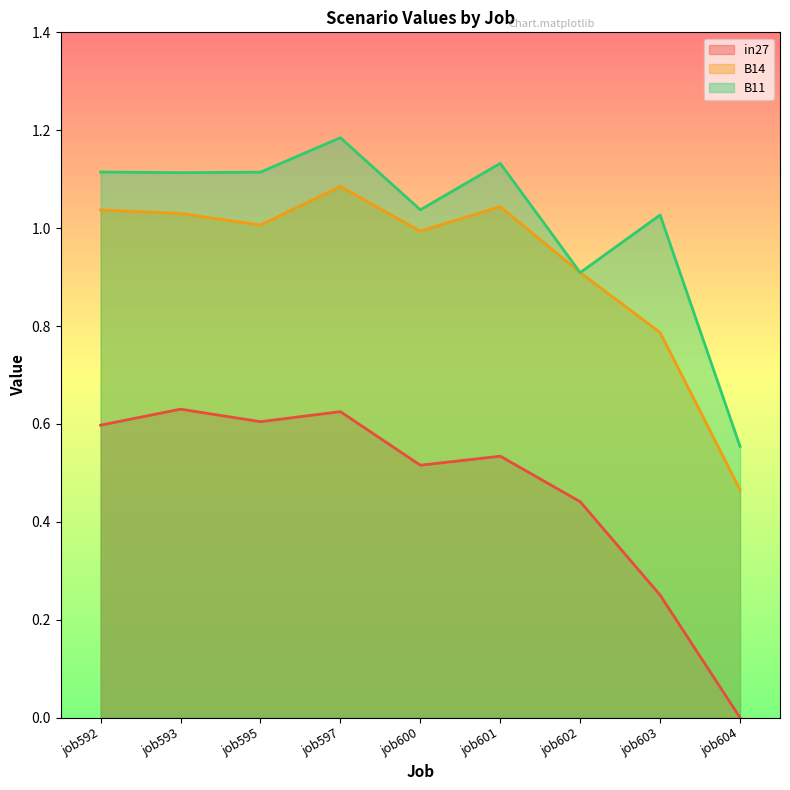

Rank the series by their maximum value, from highest to lowest.

B11, B14, in27